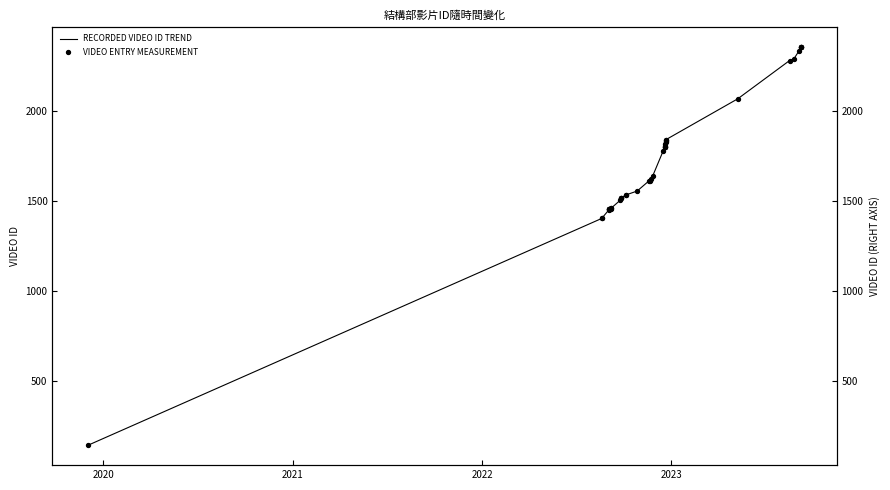

At how many categories does at least one series exceed 614?

39